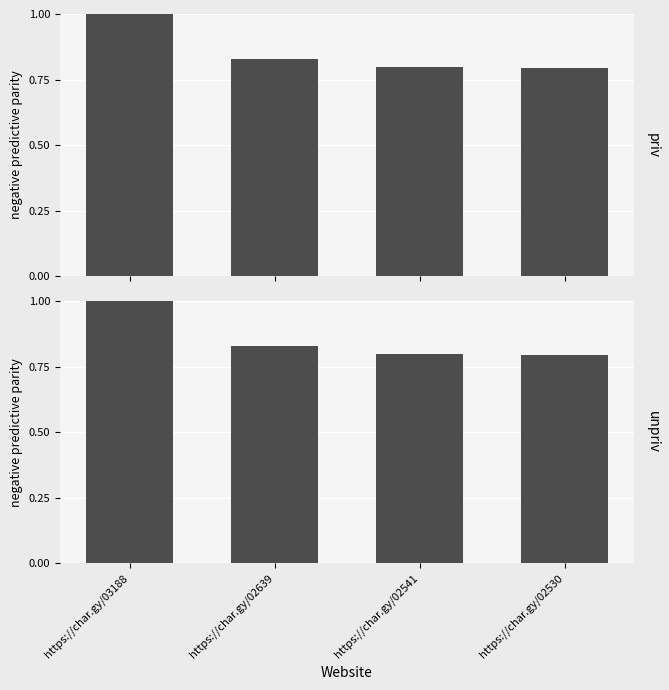

The value at https://char.gy/02541 is 0.5. True or false?

False